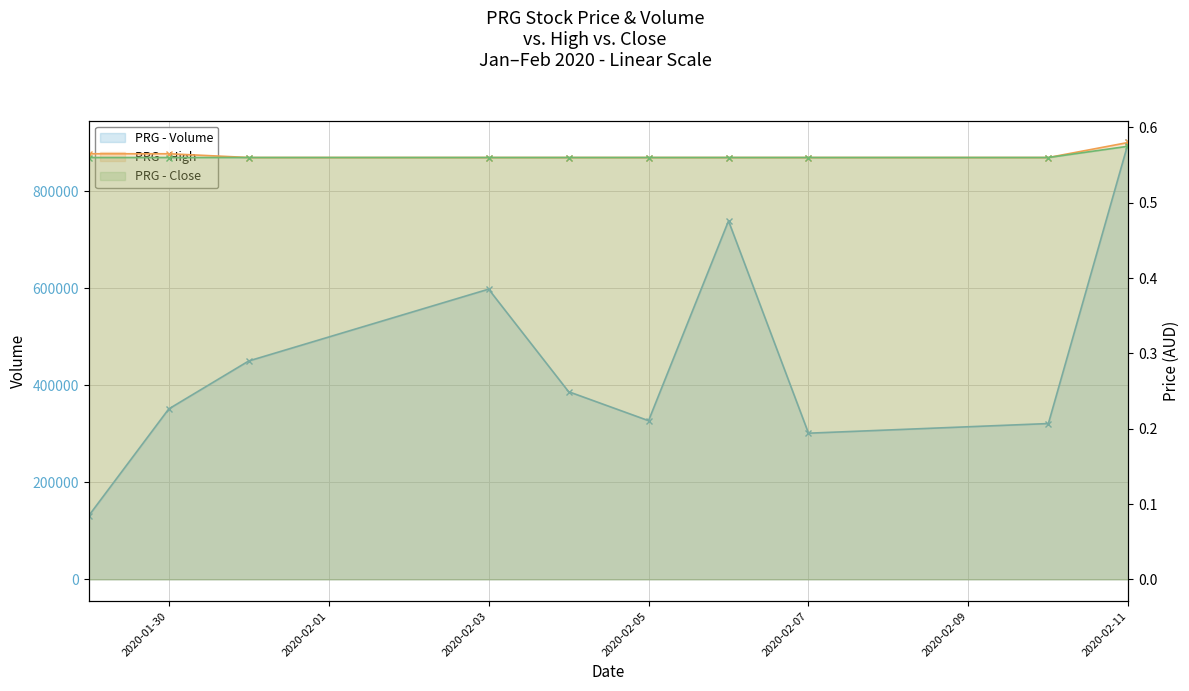

What is the label of the 4th point from the right?

2020-02-06